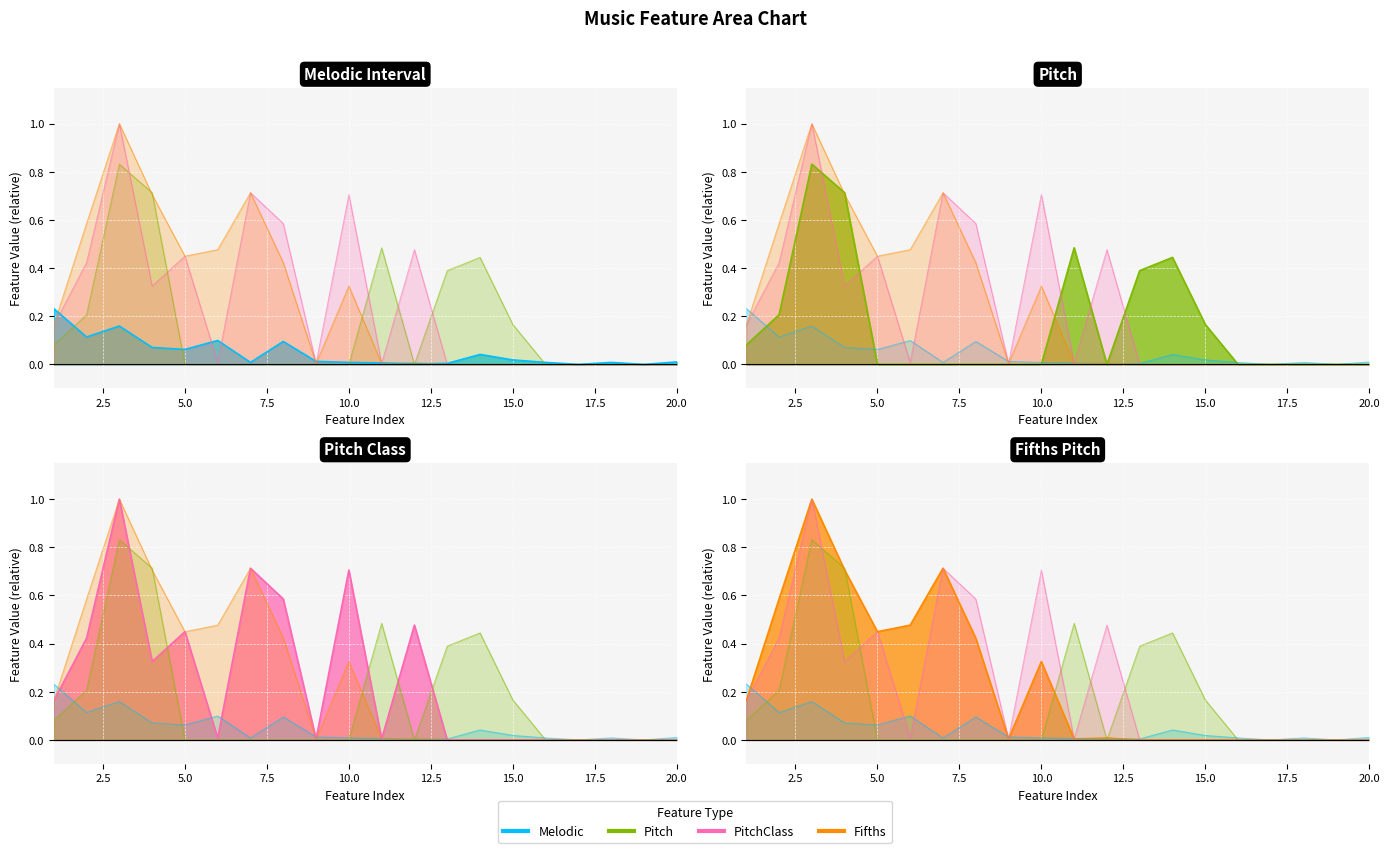

How many categories are shown in the chart?

20